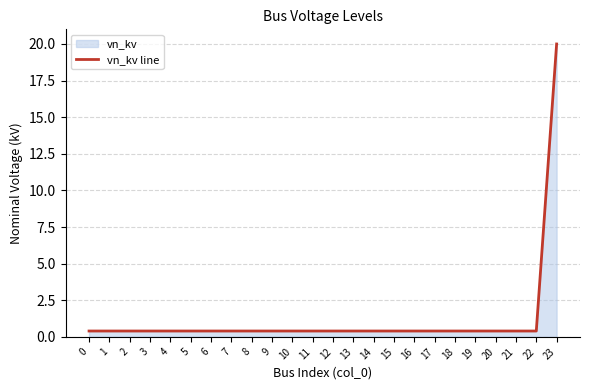

Count the number of data series in this chart.

1